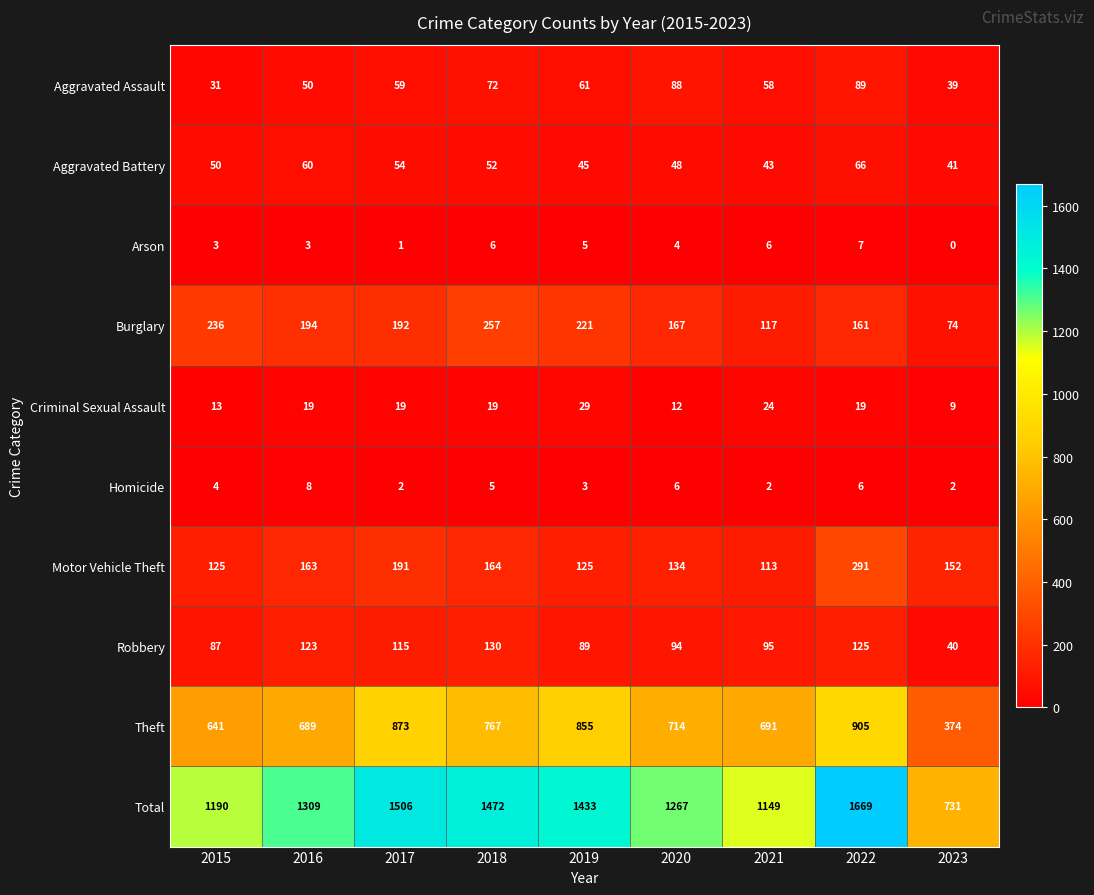

The Total series shows 1433 at 2019. True or false?

True